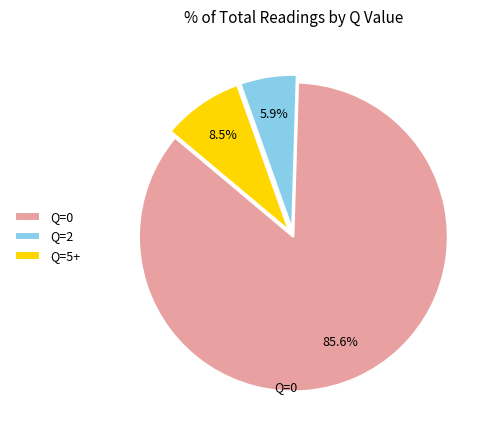

Which slice represents more than half of the pie?

Q=0